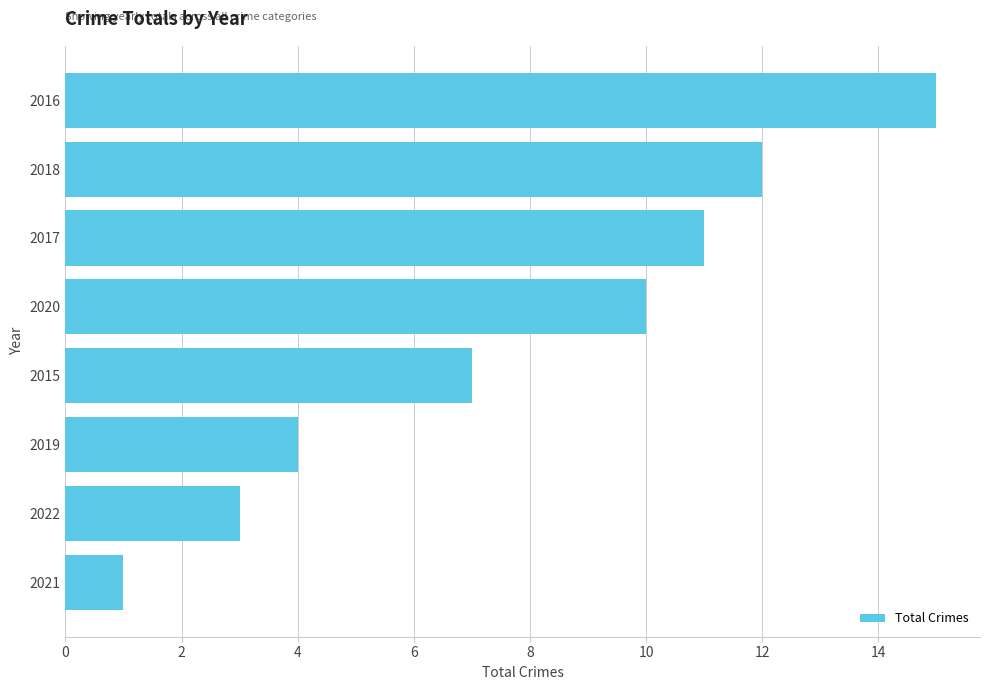

Are the bars grouped side by side (vs. stacked)?

No